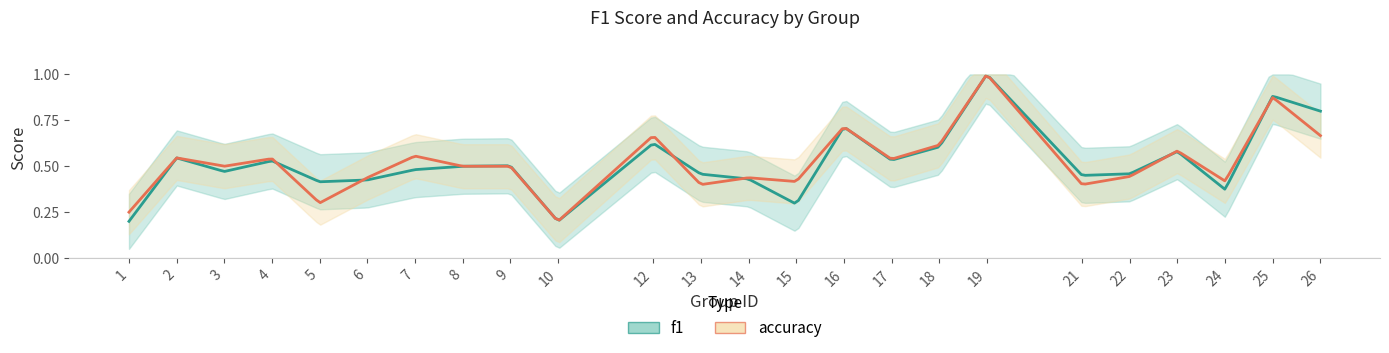

What is the approximate value of f1 at 24?

0.4